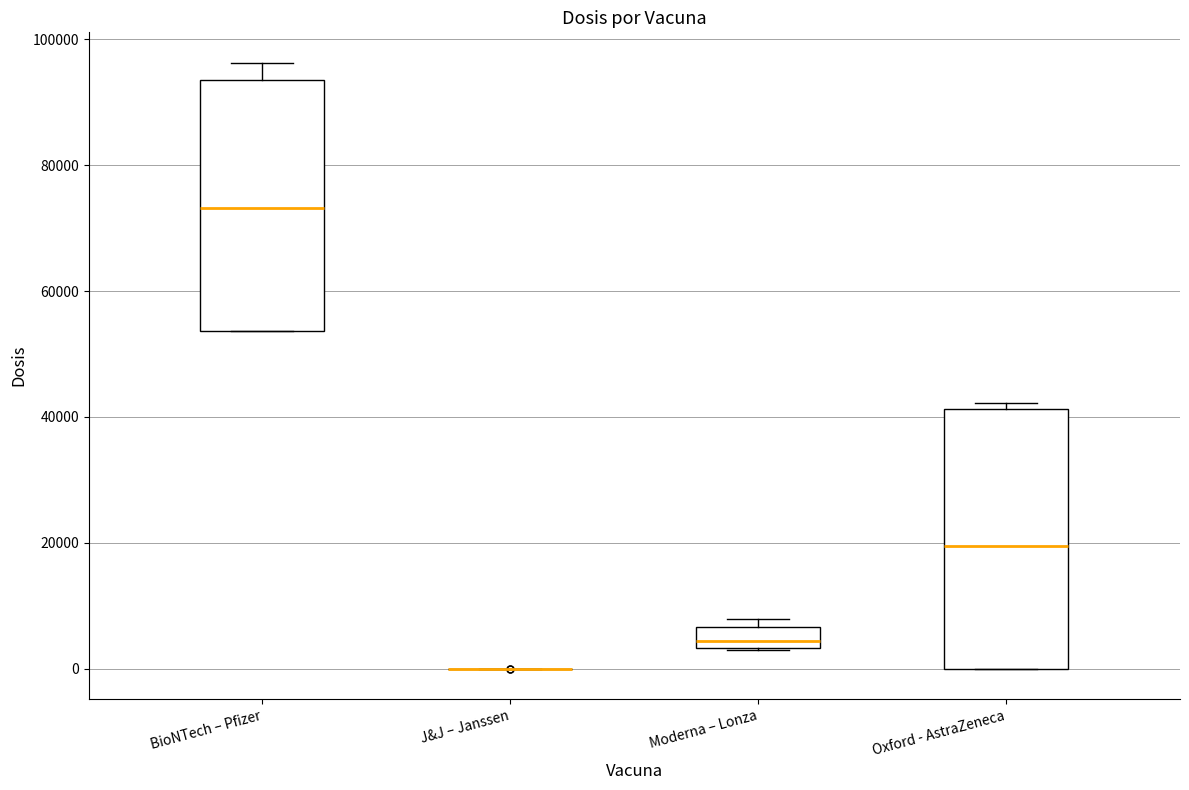

Reading left to right, read every box against the y-axis: the position of its median line, the range the box covers, and the ends of its whiskers. The values are not printed on the chart, so give them approximately, as read against the axis.

BioNTech – Pfizer: median 74000, box 54000 to 94000, whiskers 54000 to 96000
J&J – Janssen: box collapsed to a line at 0, whiskers 0 to 0
Moderna – Lonza: median 4000 (just above the box's lower edge), box 4000 to 6000, whiskers 2000 to 8000
Oxford - AstraZeneca: median 20000, box 0 to 42000, whiskers 0 to 42000 (just above the box's upper edge)